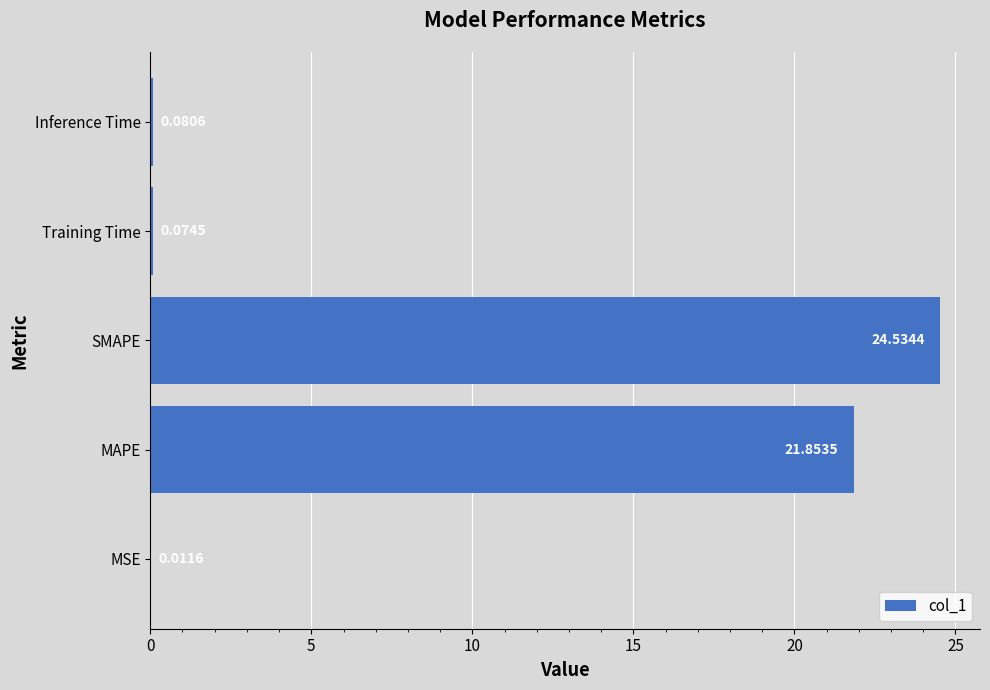

Which category has the highest value across all series?

SMAPE